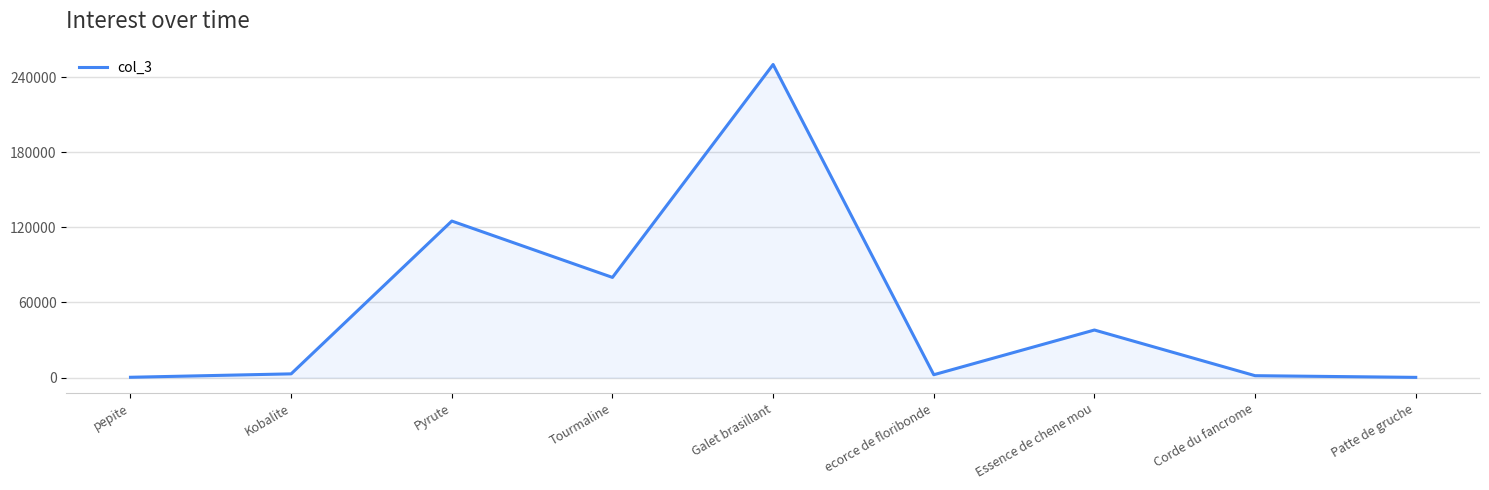

Does the chart display data point markers on the line(s)?

No